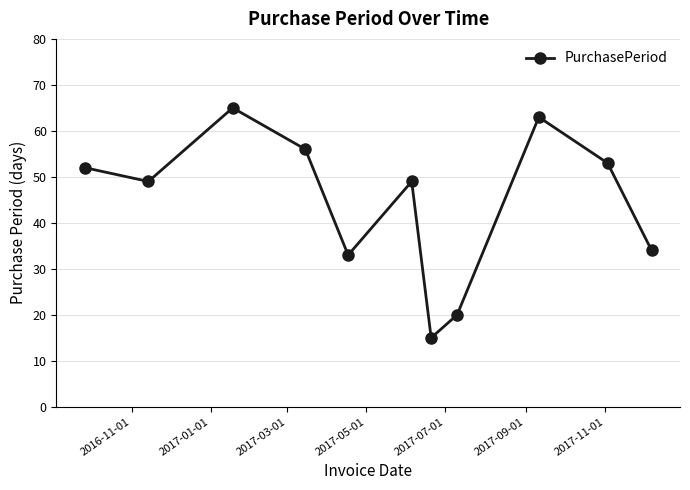

How many interior local peaks (higher than both neighbors) does the data have?

3